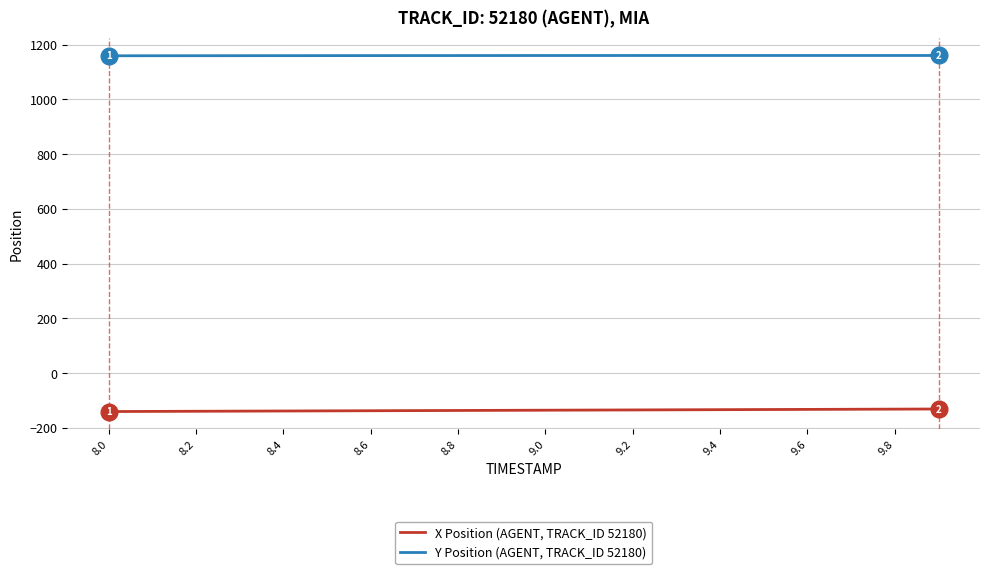

What is the minimum value shown in the chart?

-140.4